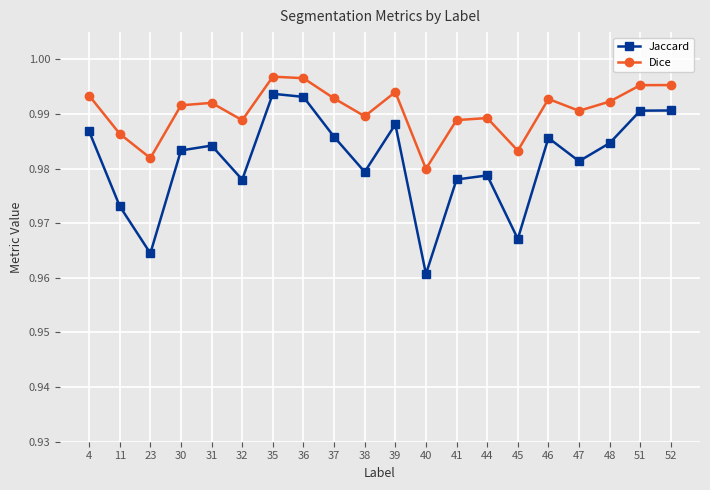

List the series in order of their overall mean, lowest first.

Jaccard, Dice